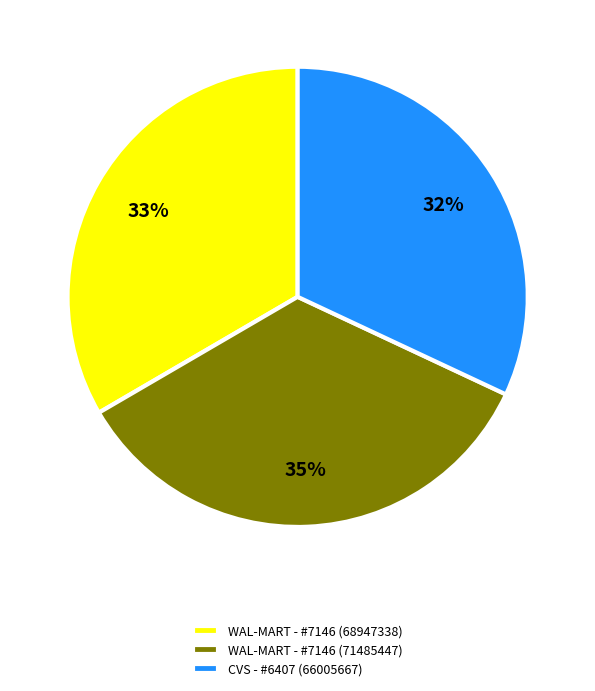

Is it true that WAL-MART - #7146 (68947338) is 23% of the pie?

False